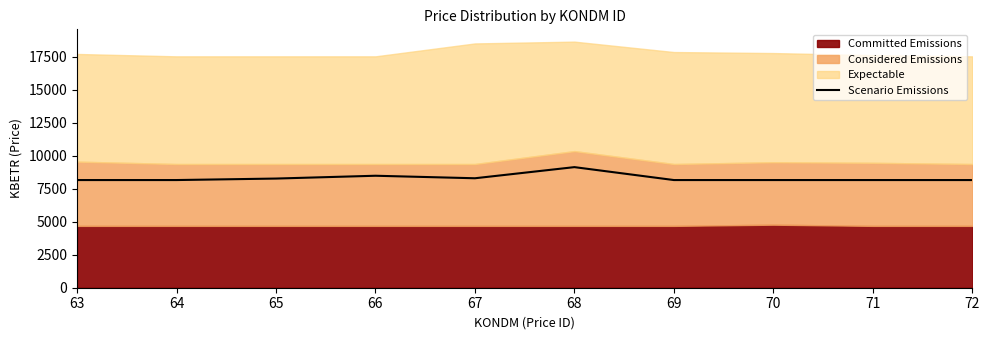

Rank the categories by value from lowest to highest.

63, 64, 69, 70, 71, 72, 65, 67, 66, 68